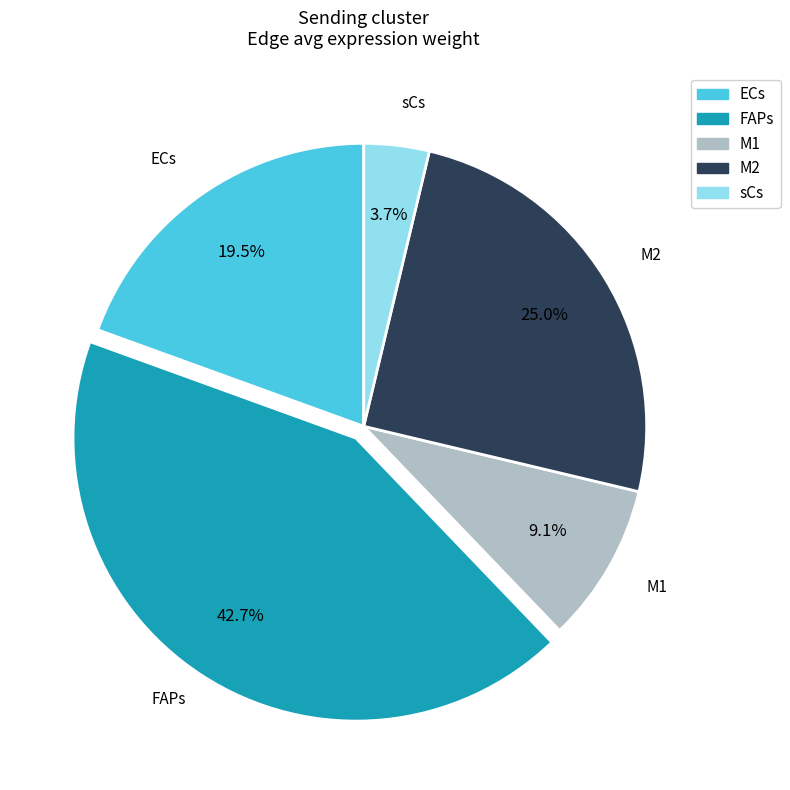

Does any single category account for the majority?

No